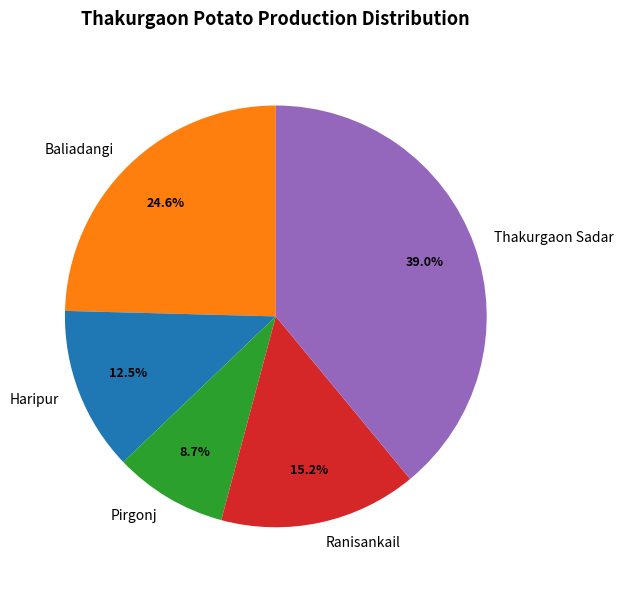

Which slice is the smallest?

Pirgonj